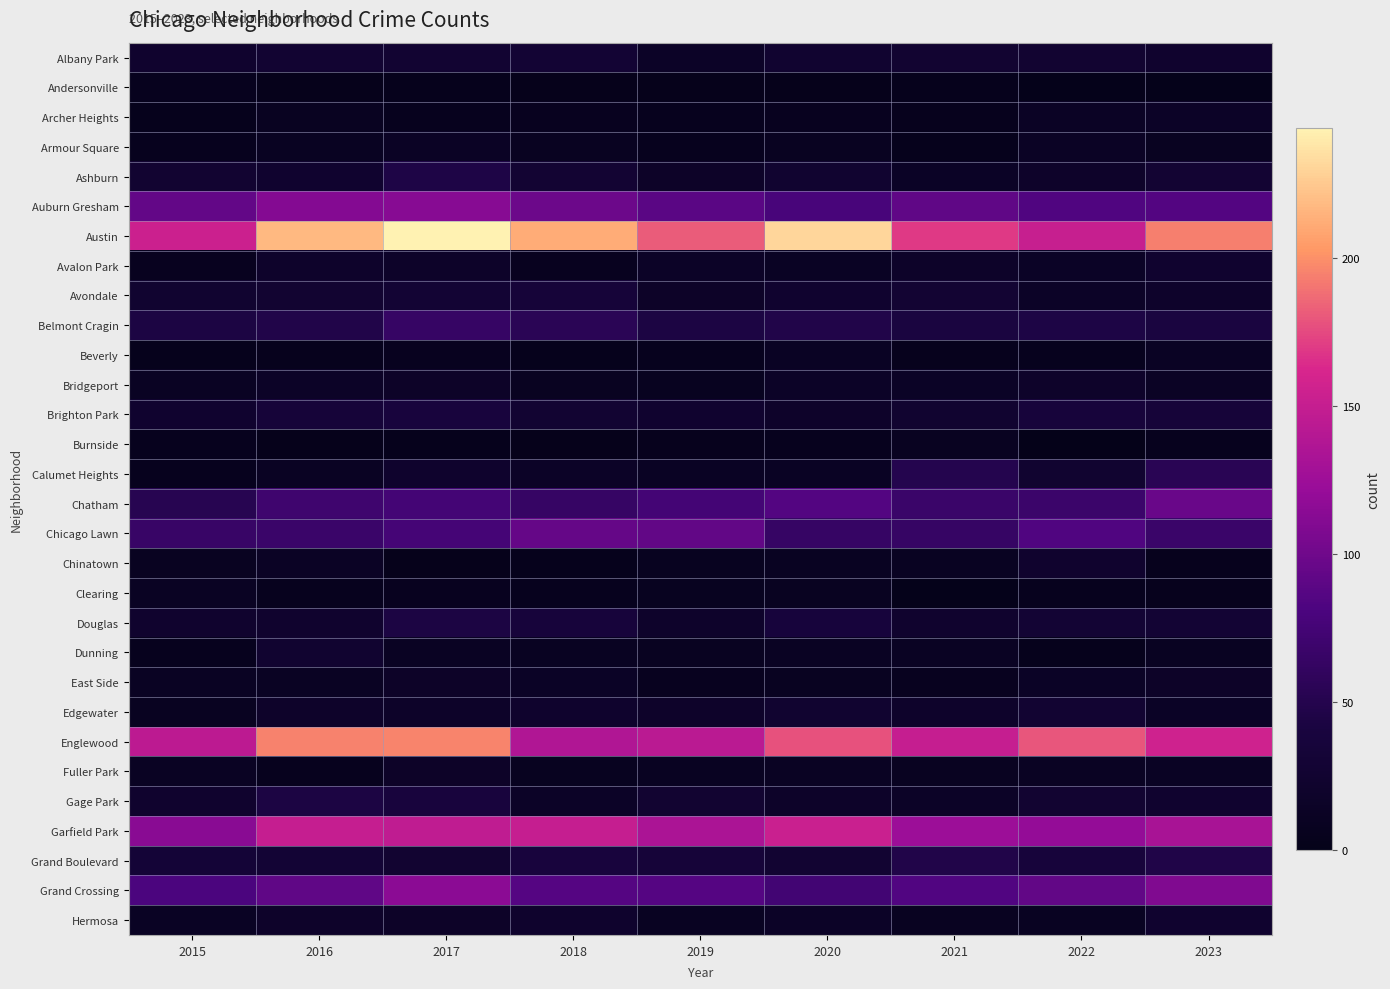

Which label corresponds to the smallest value in the chart?

2022